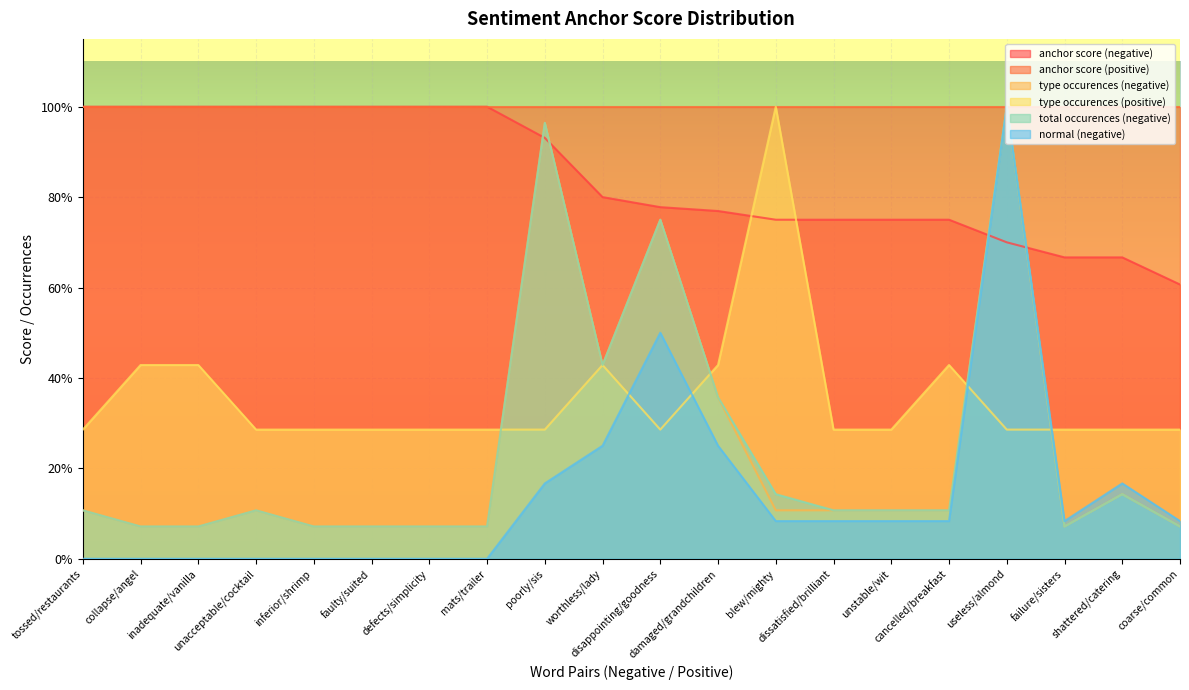

What is the approximate value of total occurences (negative) at defects/simplicity?

0.1